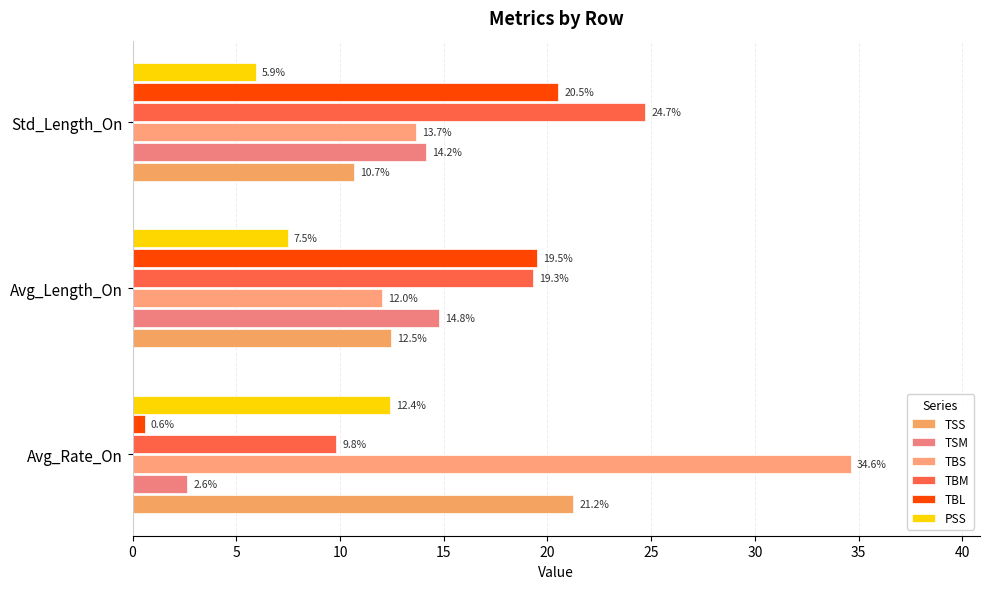

At which label does TBL reach its peak?

Std_Length_On